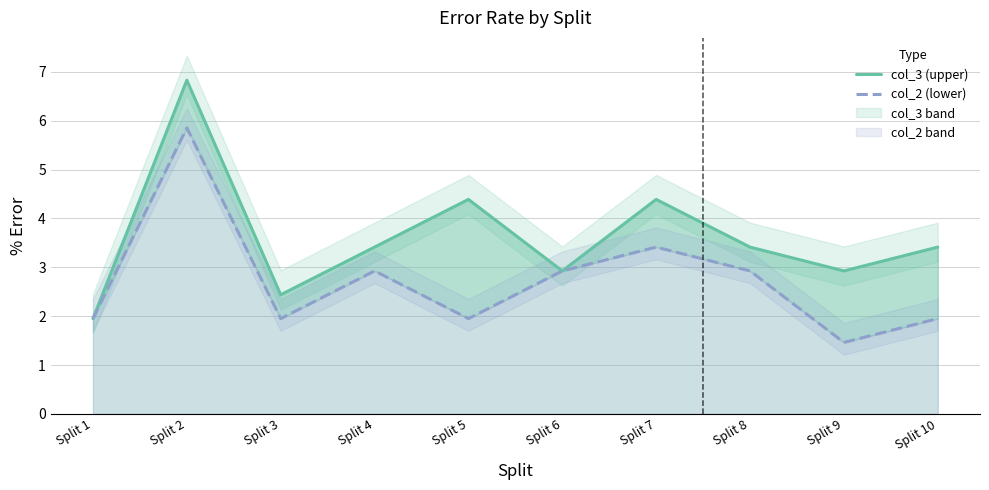

Reading left to right, extract all data points from this chart.

col_3 (upper): 2.0	6.8	2.4	3.4	4.4	2.9	4.4	3.4	2.9	3.4
col_2 (lower): 2.0	5.9	2.0	2.9	2.0	2.9	3.4	2.9	1.5	2.0